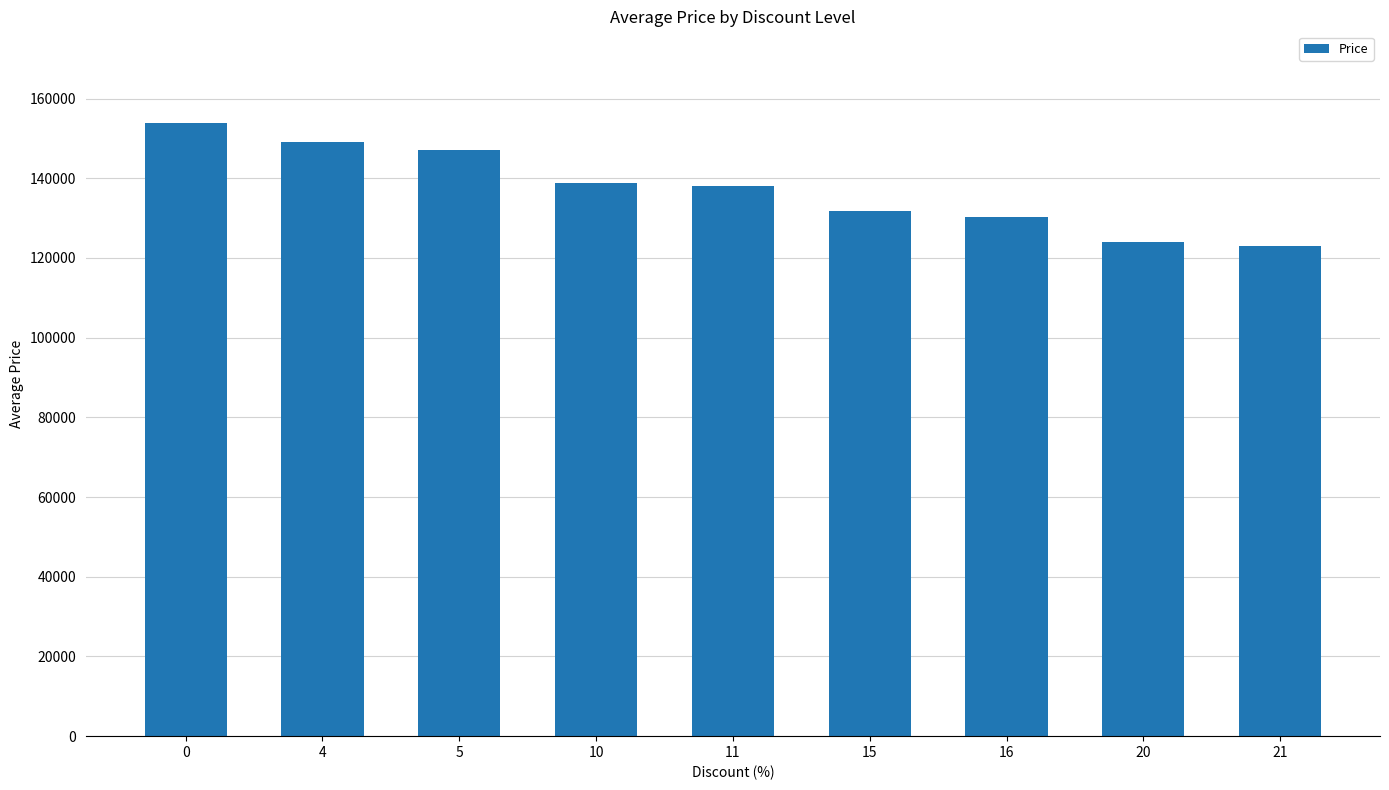

What is the average value?

137281